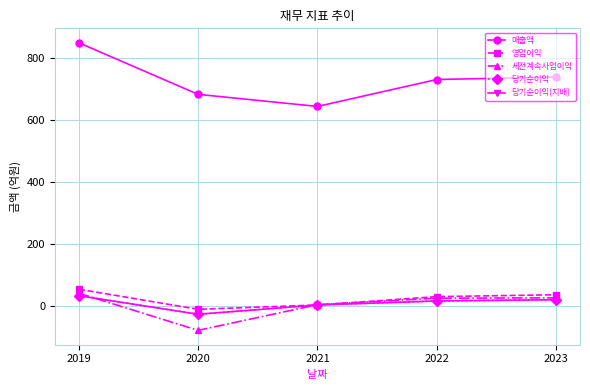

Does the chart have visible grid lines?

Yes